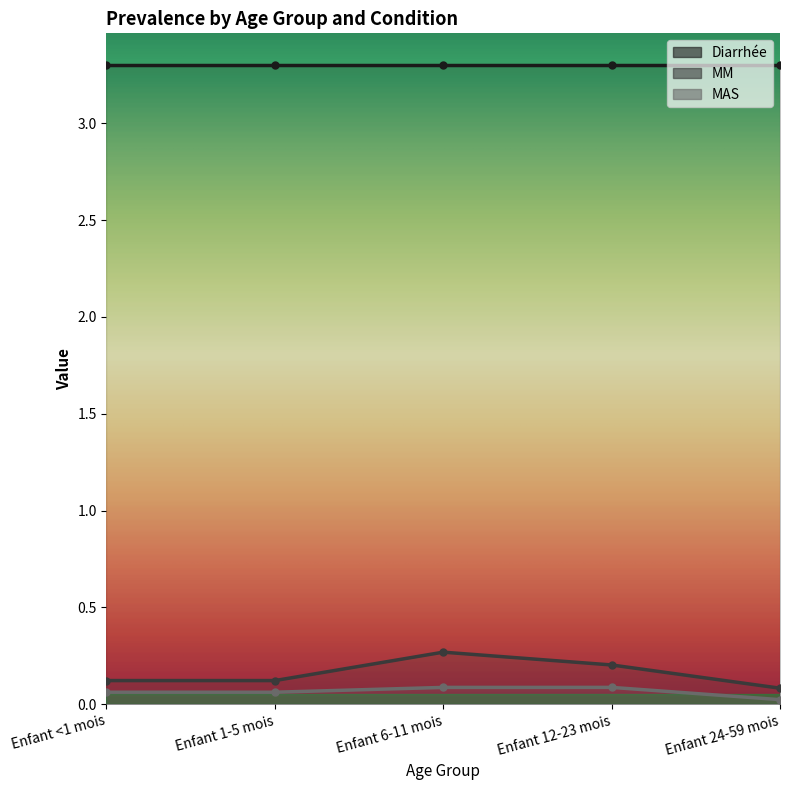

Between Enfant <1 mois and Enfant 24-59 mois, which series saw the biggest shift?

MM